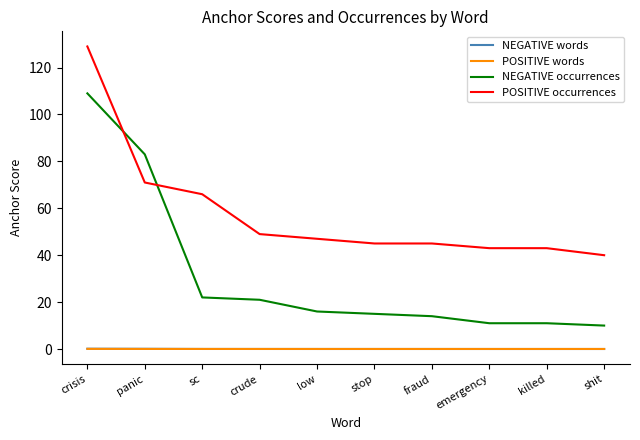

At which label does NEGATIVE occurrences reach its peak?

crisis